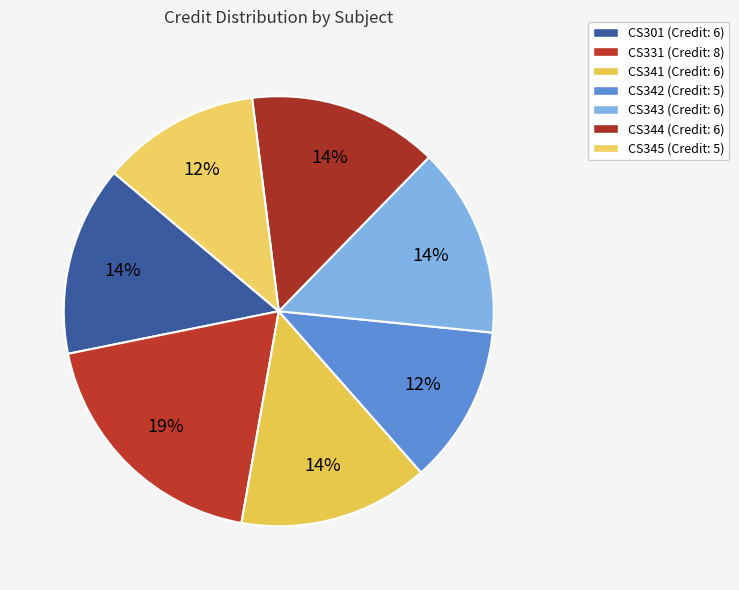

Does any single category account for the majority?

No